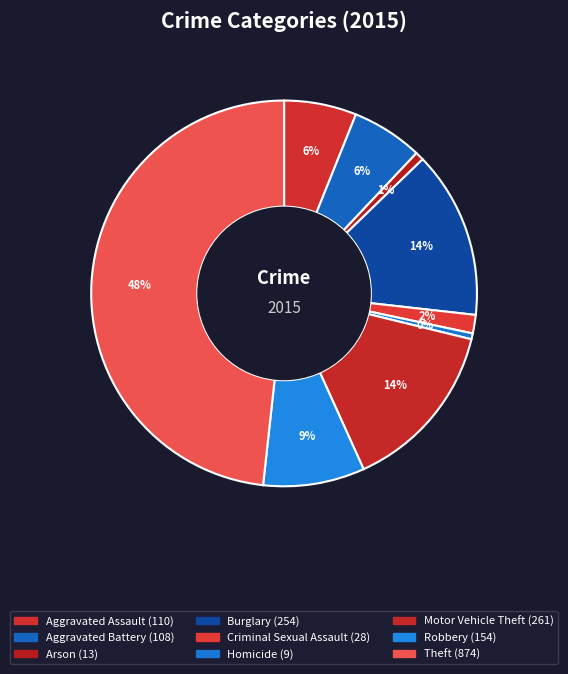

What is the change in value from Aggravated Assault to Aggravated Battery?

-2